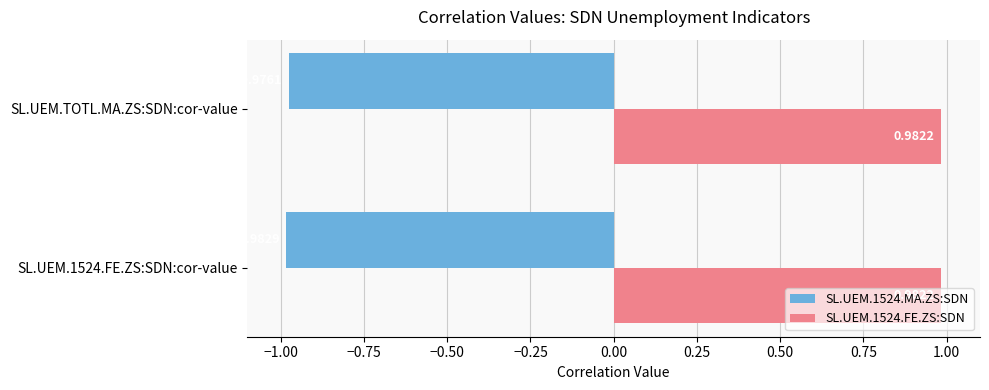

What is the sum of the SL.UEM.1524.FE.ZS:SDN values at SL.UEM.1524.FE.ZS:SDN:cor-value and SL.UEM.TOTL.MA.ZS:SDN:cor-value?

2.0